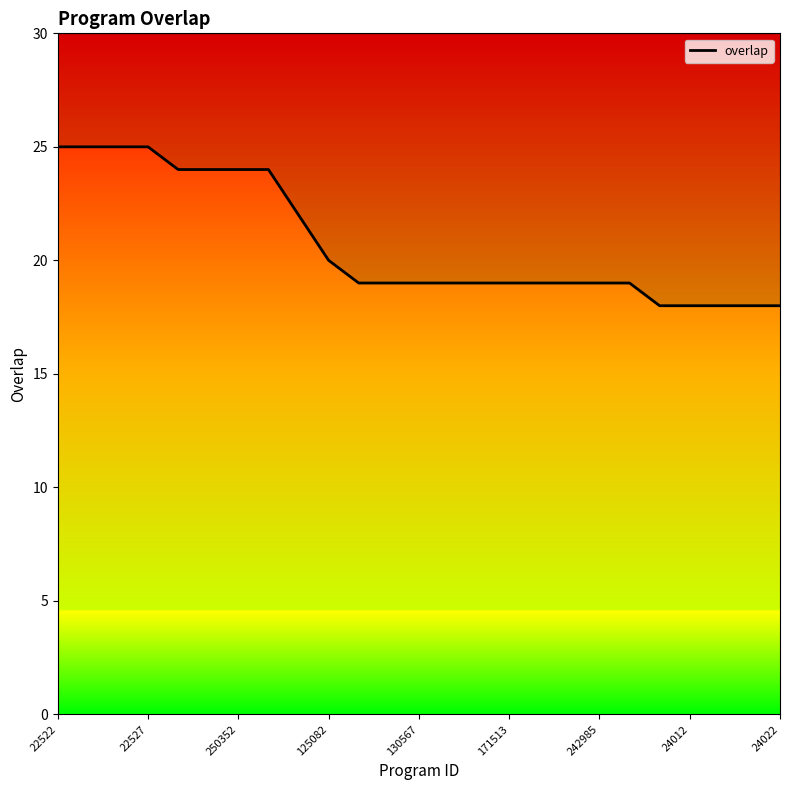

How many lines are shown in the chart?

1